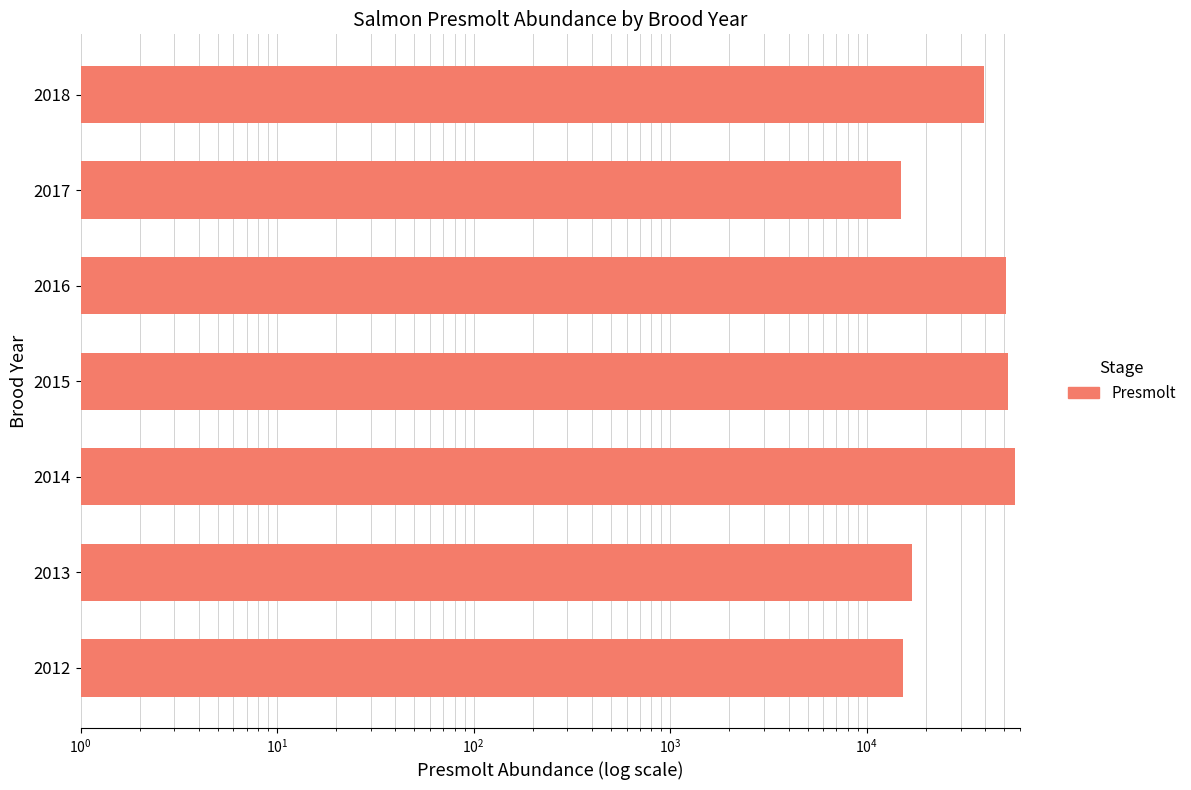

How many series are shown in this chart?

1